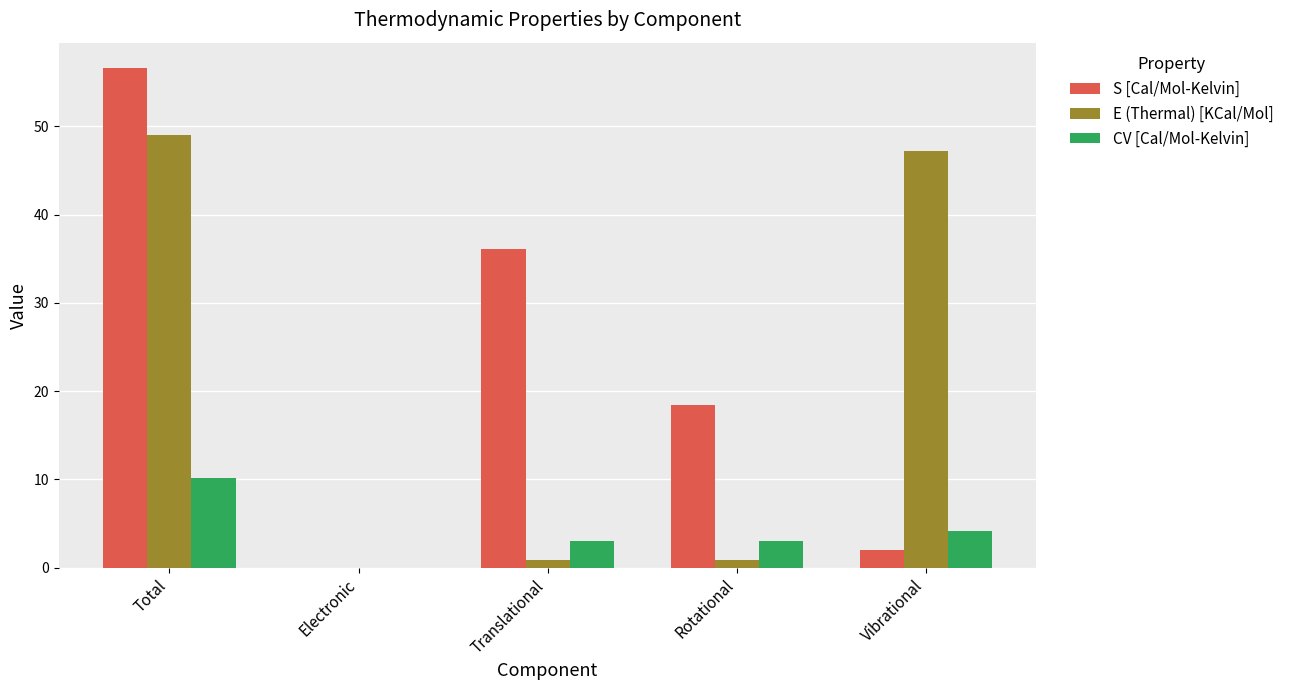

At which category is the sum across all series the highest?

Total